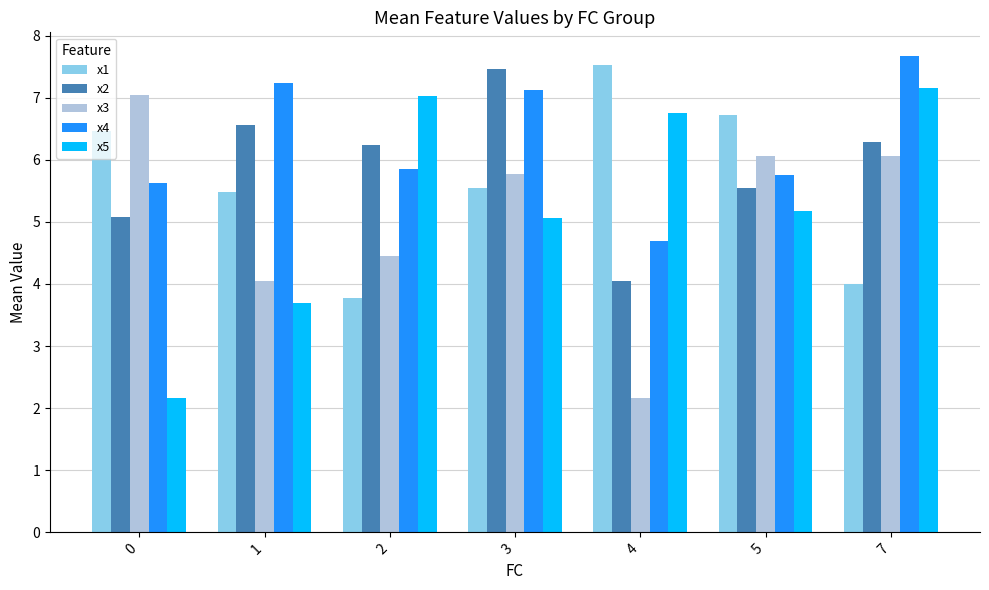

Between 2 and 5, which series saw the biggest shift?

x1